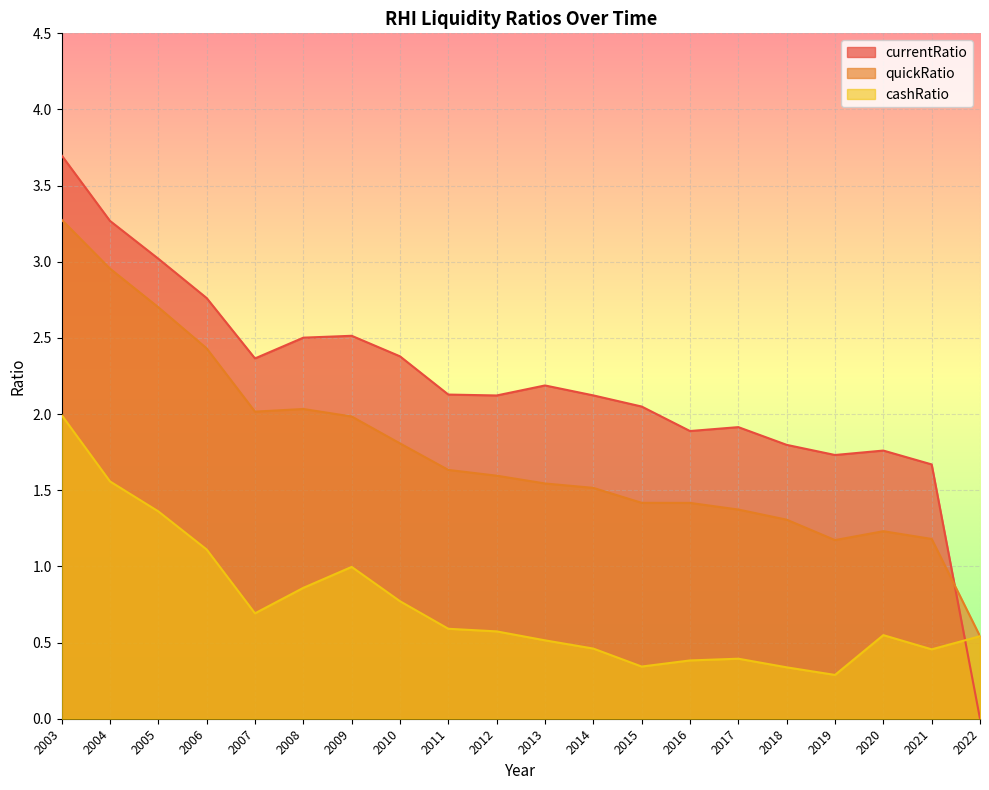

Which has a higher value, 2017 or 2004?

2004